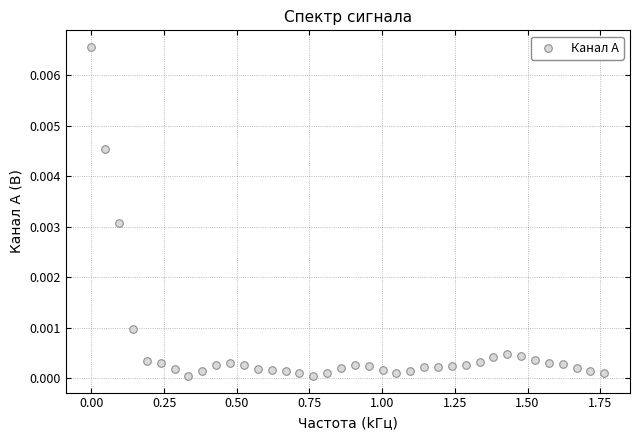

What is the range of X values (max minus min)?

1.8